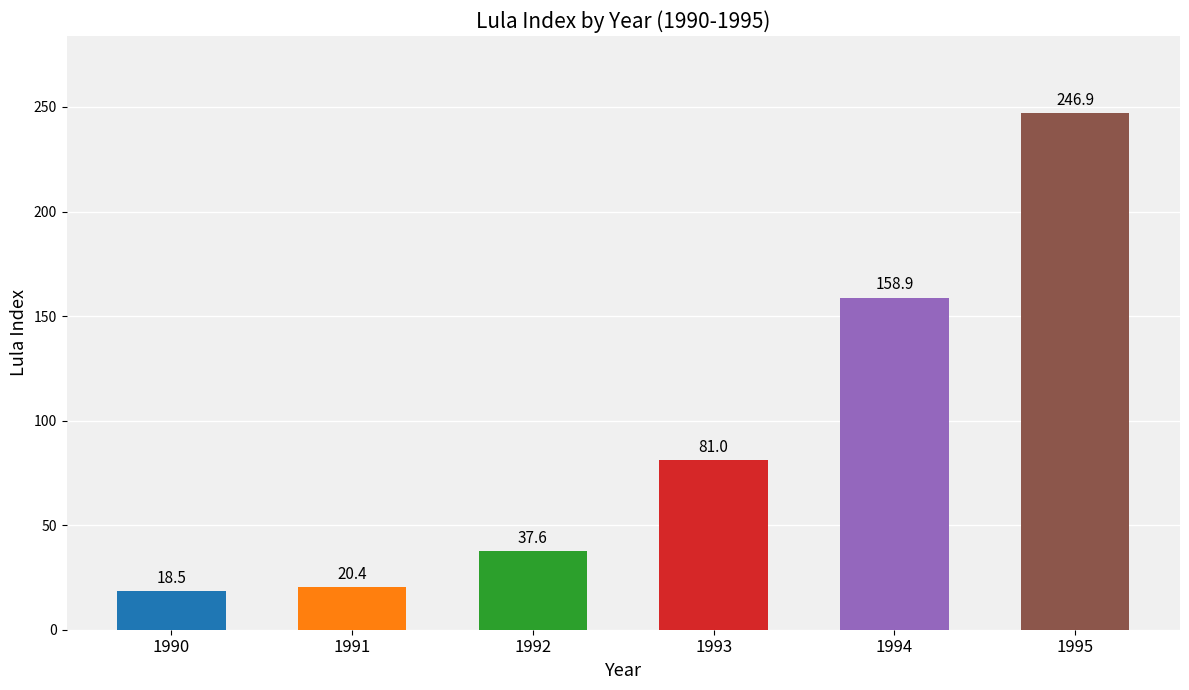

What is the difference between the values at 1991 and 1992?

17.2